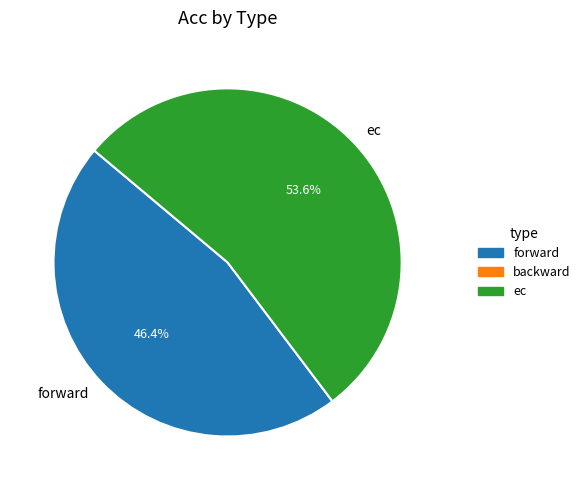

Is ec the majority of the pie?

Yes